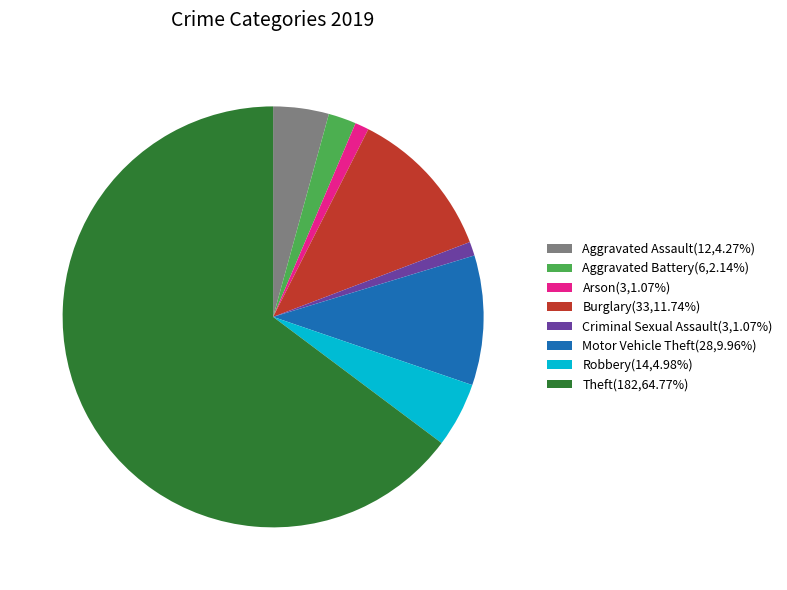

Count the number of slices in the pie.

8